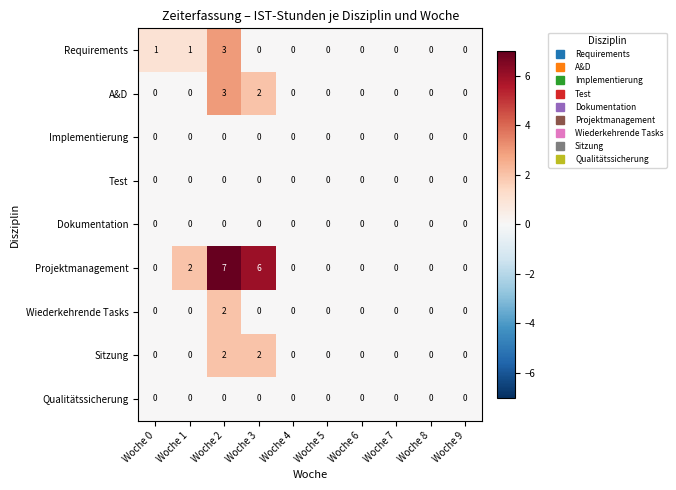

Which series has the largest total across all categories?

Projektmanagement